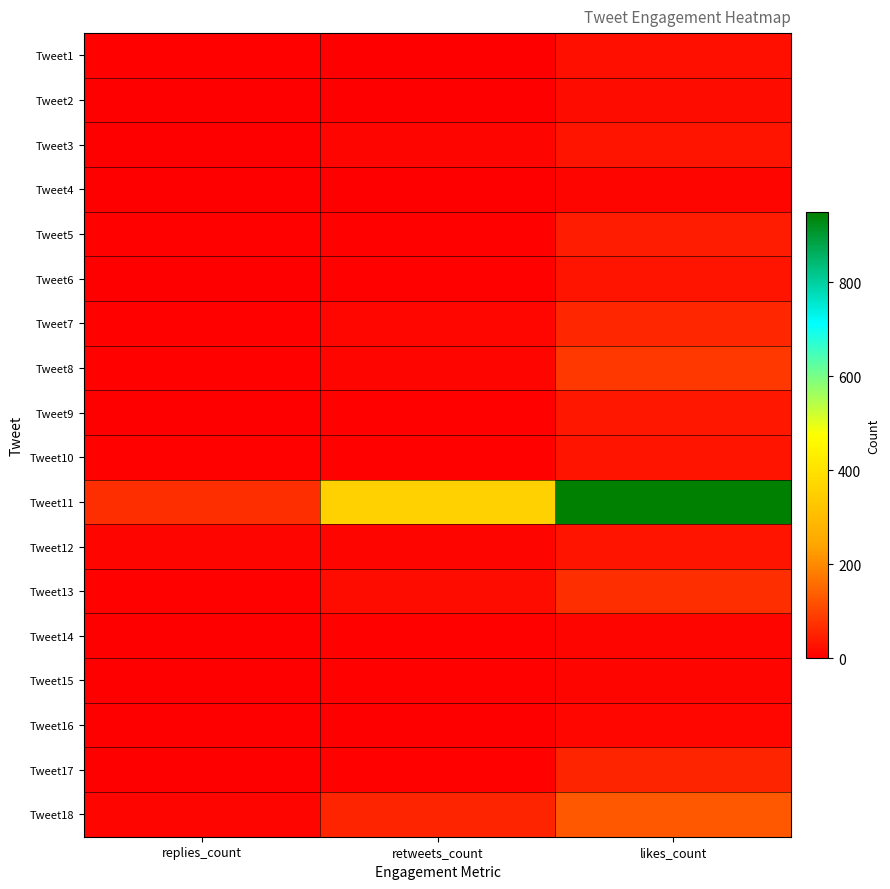

Which label corresponds to the smallest value in the chart?

replies_count